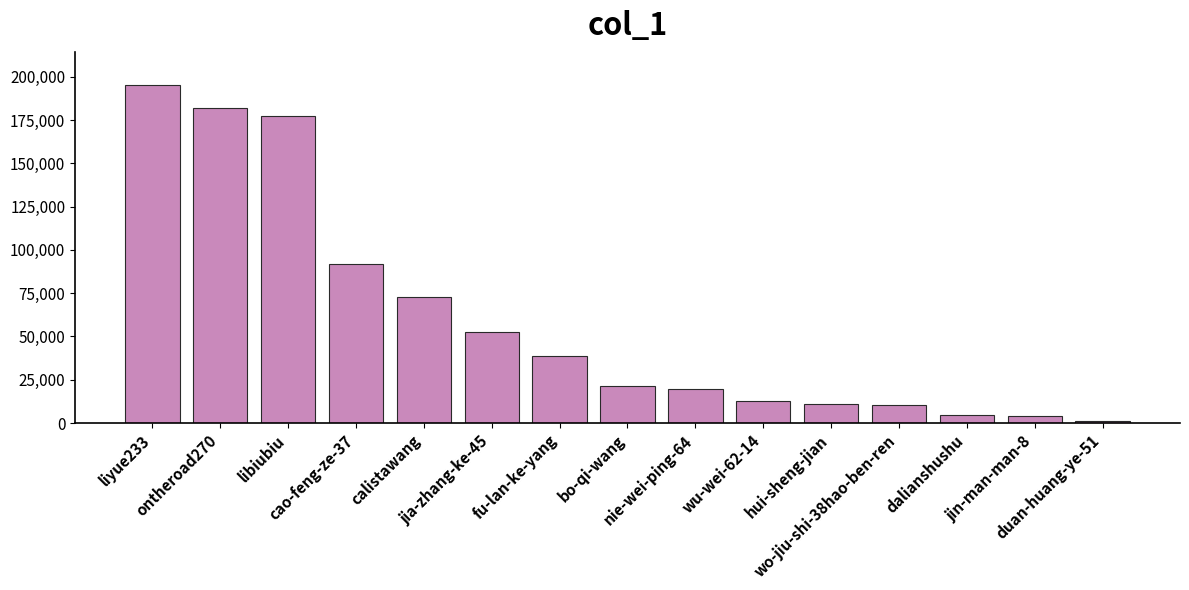

What is the label of the 1st bar from the left?

liyue233